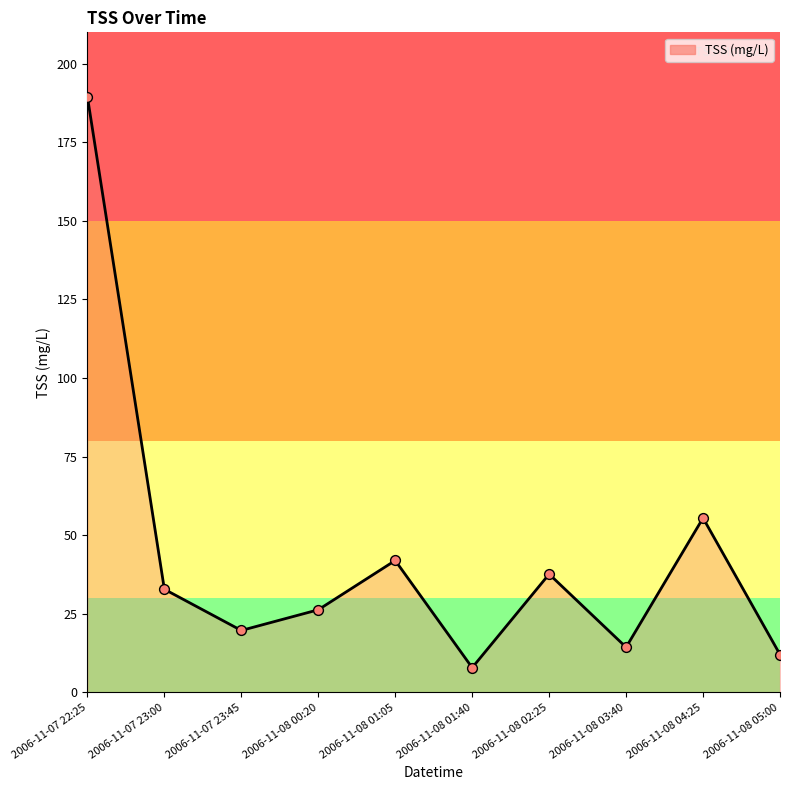

What is the ratio of the value at 2006-11-08 01:05 to the value at 2006-11-08 01:40?

5.3